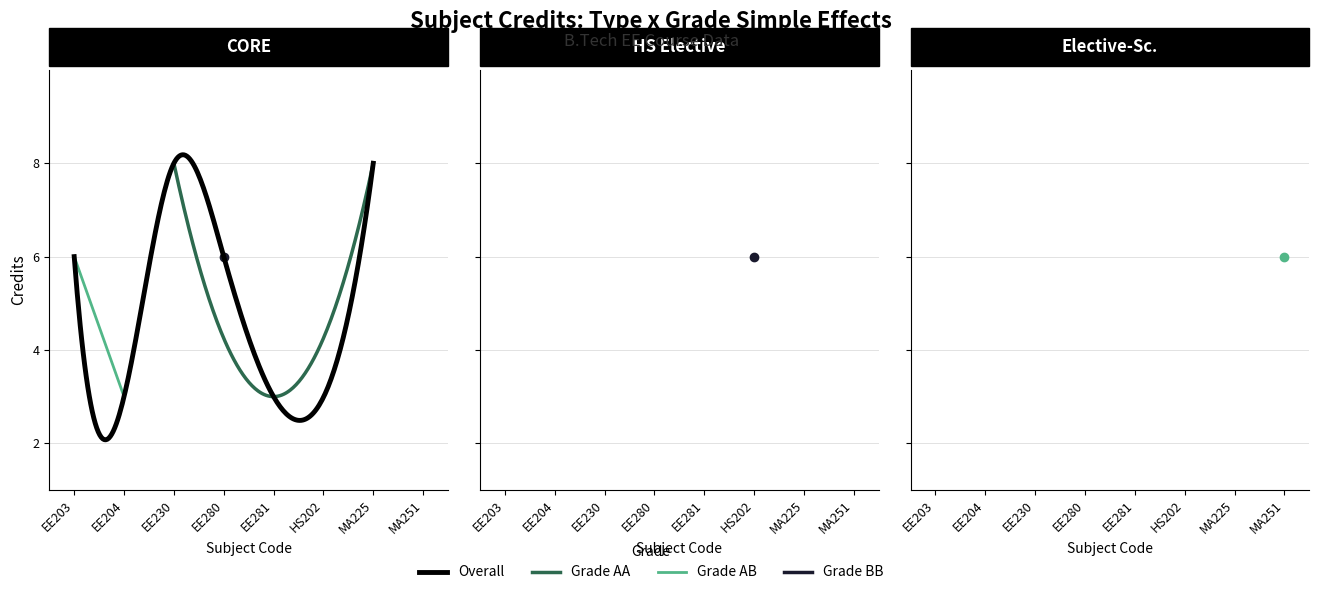

Count the number of values greater than 6.

2